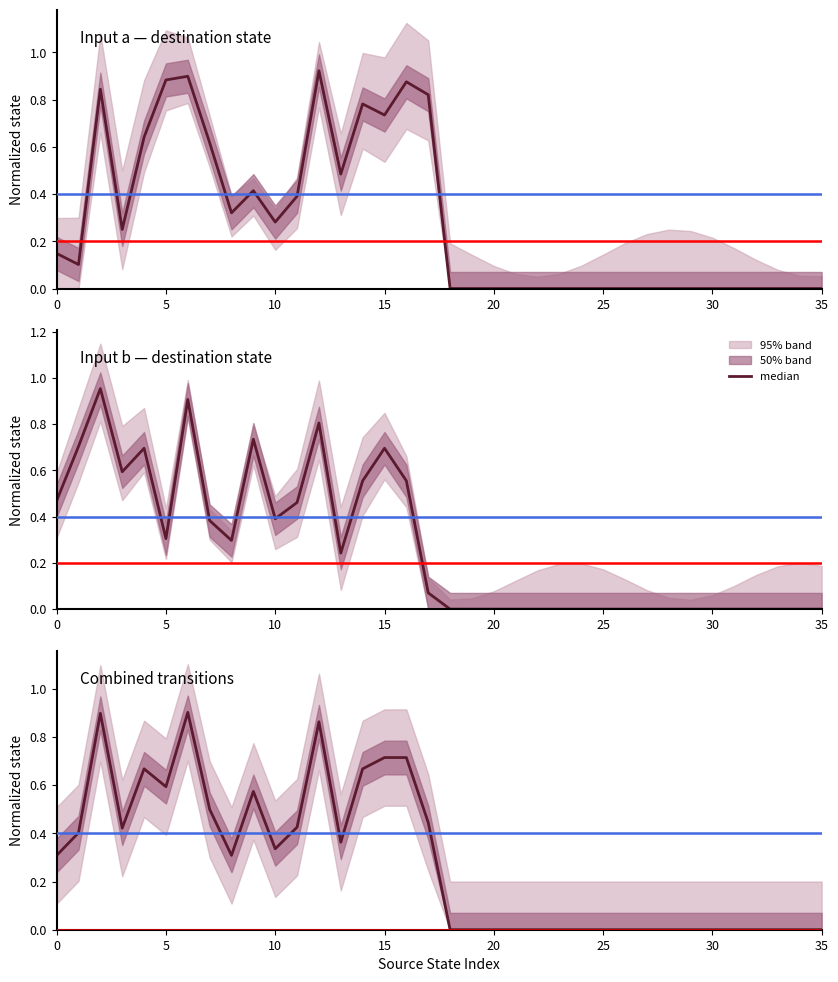

How many points are higher than both their immediate neighbors (excluding endpoints)?

5